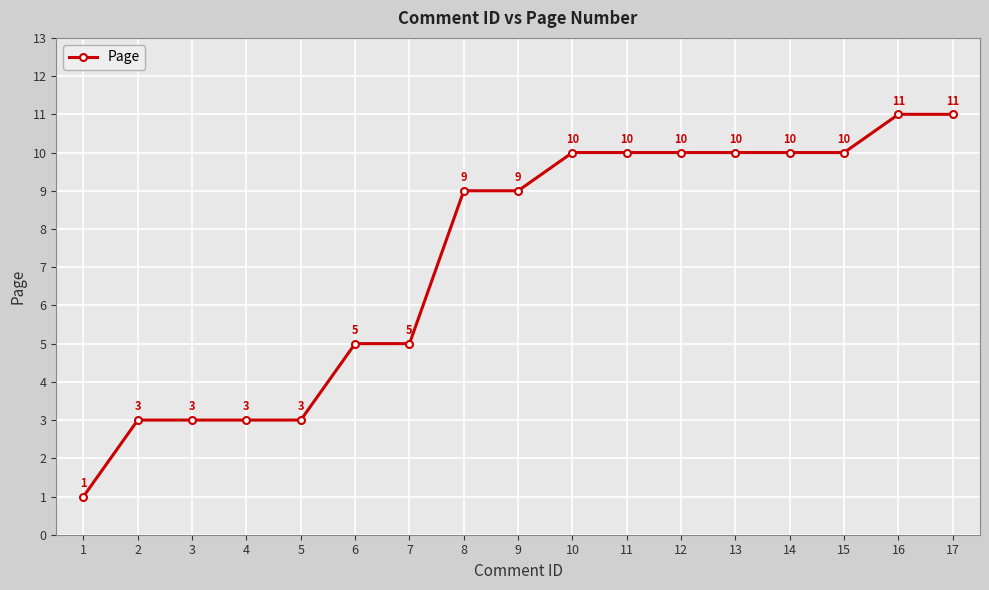

Reading left to right, list all the values displayed in this chart.

1=1	2=3	3=3	4=3	5=3	6=5	7=5	8=9	9=9	10=10	11=10	12=10	13=10	14=10	15=10	16=11	17=11